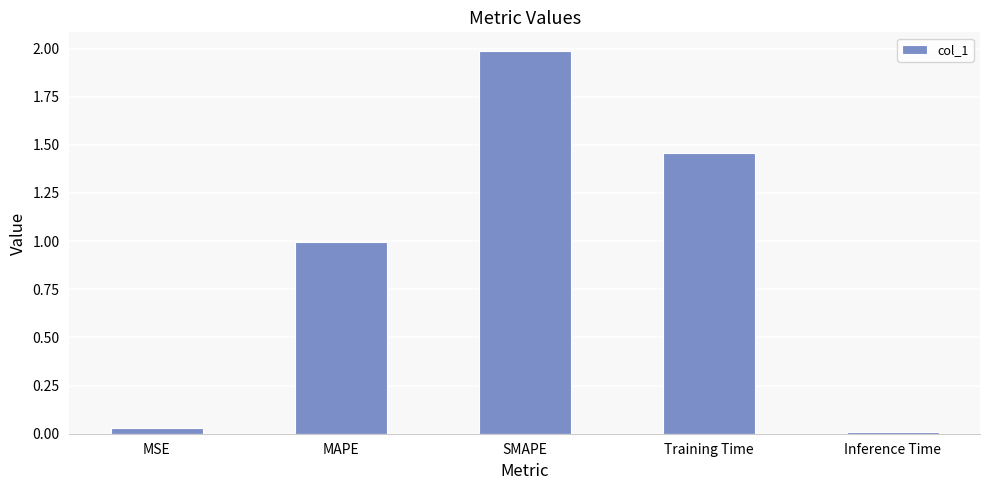

What is the label of the 3rd bar from the left?

SMAPE